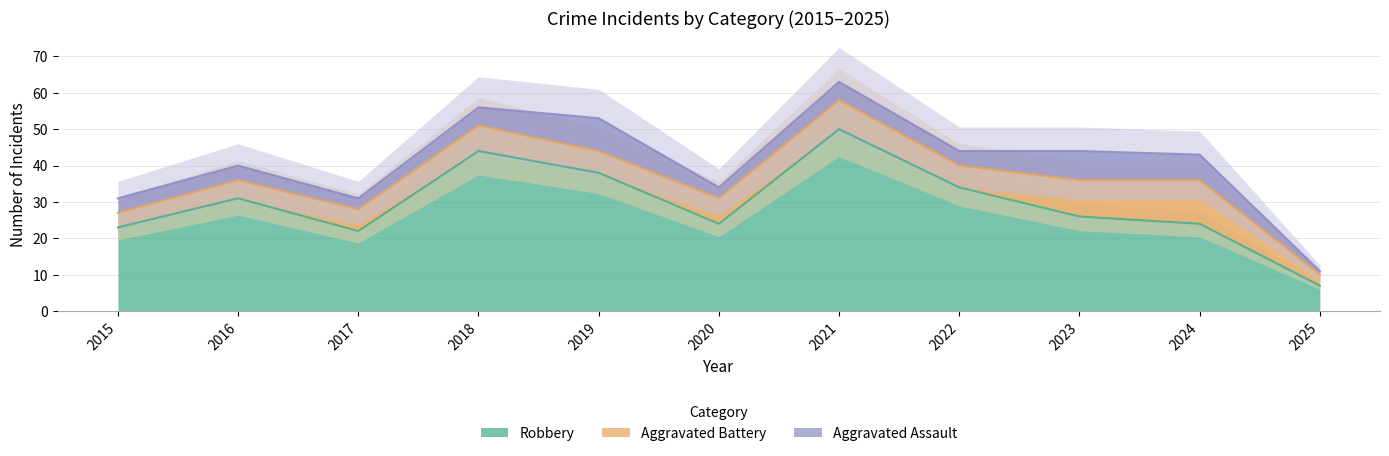

True or false: Aggravated Battery has more than 0 interior local peaks.

True